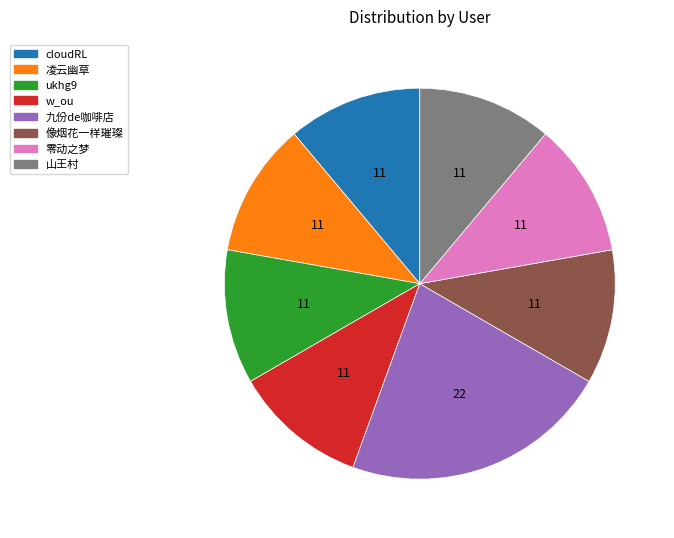

Is the sum of 山王村 and 九份de咖啡店 greater than half?

No